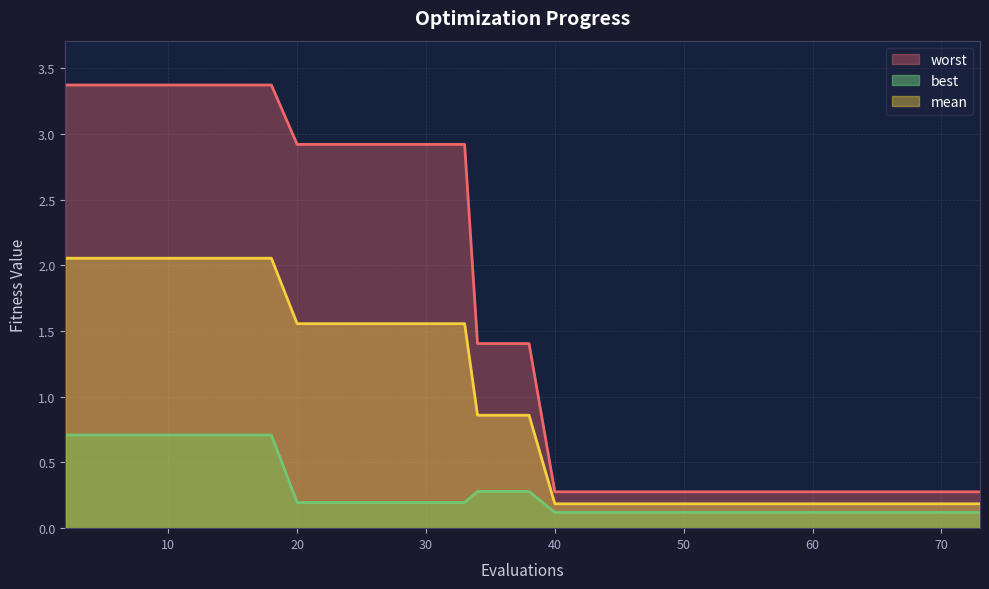

True or false: worst has more than 1 points higher than both neighbors.

False